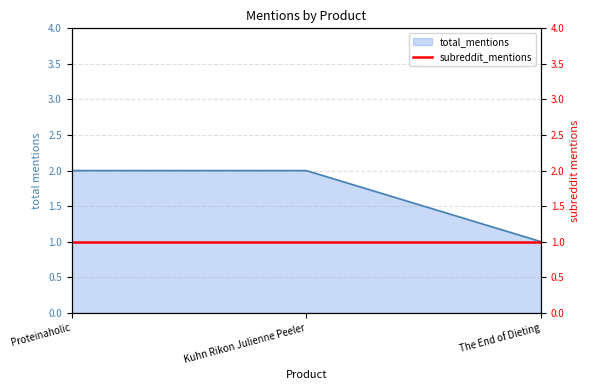

What position from the left is The End of Dieting?

3